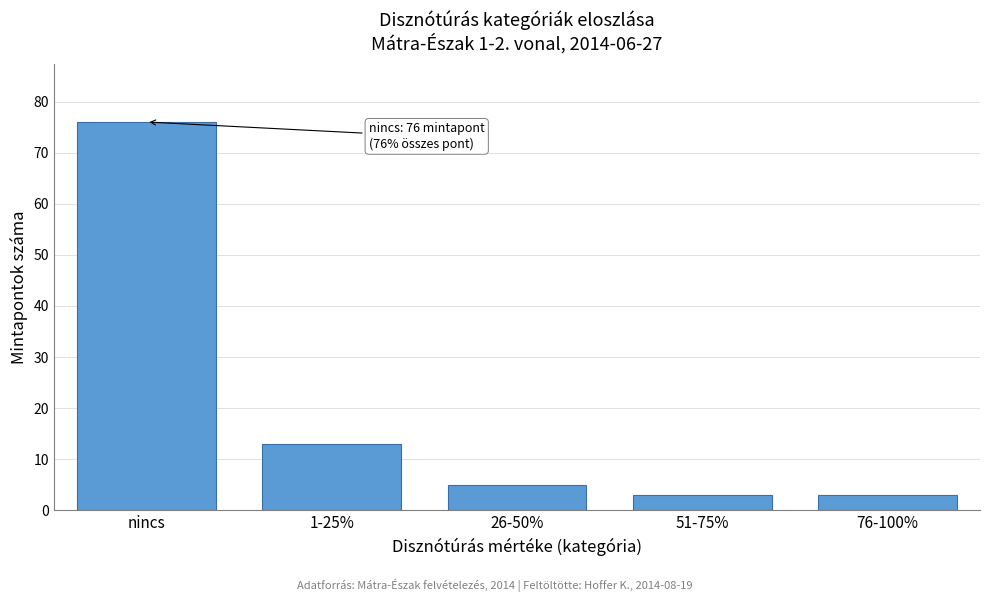

Reading left to right, extract all data points from this chart.

nincs=76	1-25%=13	26-50%=5	51-75%=3	76-100%=3